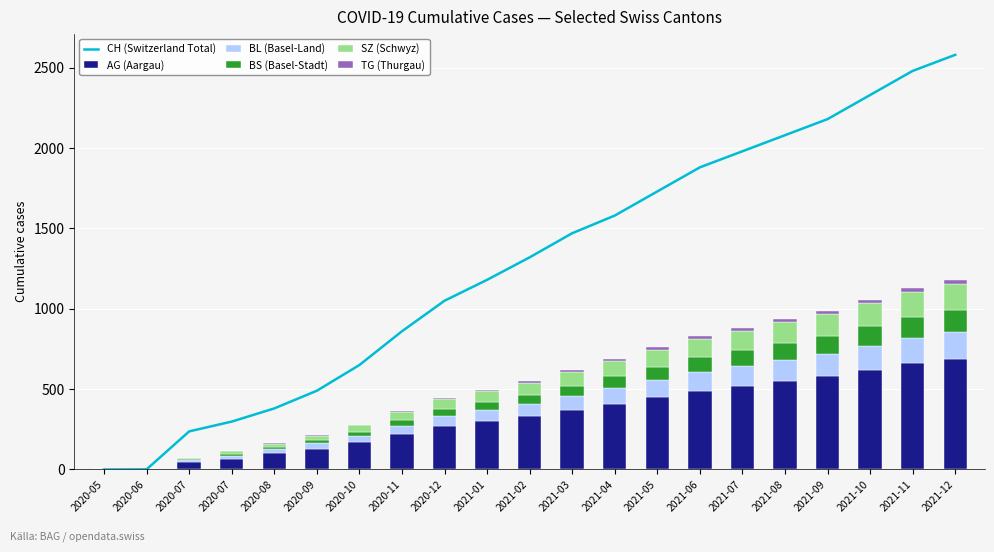

Reading right to left, transcribe all the data shown in this chart.

CH (Switzerland Total): 2021-12=2580	2021-11=2480	2021-10=2330	2021-09=2180	2021-08=2080	2021-07=1980	2021-06=1880	2021-05=1730	2021-04=1580	2021-03=1470	2021-02=1320	2021-01=1180	2020-12=1050	2020-11=860	2020-10=650	2020-09=490	2020-08=380	2020-07=298	2020-07=237	2020-06=1	2020-05=0
AG (Aargau): 2021-12=690	2021-11=660	2021-10=620	2021-09=580	2021-08=550	2021-07=520	2021-06=490	2021-05=450	2021-04=410	2021-03=370	2021-02=330	2021-01=300	2020-12=270	2020-11=220	2020-10=170	2020-09=130	2020-08=100	2020-07=65	2020-07=45	2020-06=0	2020-05=0
BL (Basel-Land): 2021-12=163	2021-11=156	2021-10=146	2021-09=137	2021-08=130	2021-07=123	2021-06=116	2021-05=107	2021-04=97	2021-03=88	2021-02=78	2021-01=70	2020-12=63	2020-11=52	2020-10=40	2020-09=32	2020-08=25	2020-07=20	2020-07=11	2020-06=0	2020-05=0
BS (Basel-Stadt): 2021-12=141	2021-11=134	2021-10=124	2021-09=114	2021-08=106	2021-07=98	2021-06=91	2021-05=82	2021-04=72	2021-03=63	2021-02=55	2021-01=48	2020-12=42	2020-11=34	2020-10=26	2020-09=20	2020-08=15	2020-07=12	2020-07=12	2020-06=0	2020-05=0
SZ (Schwyz): 2021-12=163	2021-11=156	2021-10=146	2021-09=137	2021-08=130	2021-07=123	2021-06=116	2021-05=107	2021-04=97	2021-03=88	2021-02=78	2021-01=70	2020-12=62	2020-11=50	2020-10=38	2020-09=28	2020-08=20	2020-07=17	2020-07=6	2020-06=0	2020-05=0
TG (Thurgau): 2021-12=24	2021-11=23	2021-10=21	2021-09=20	2021-08=18	2021-07=17	2021-06=16	2021-05=15	2021-04=13	2021-03=12	2021-02=10	2021-01=9	2020-12=8	2020-11=6	2020-10=4	2020-09=3	2020-08=2	2020-07=1	2020-07=0	2020-06=0	2020-05=0